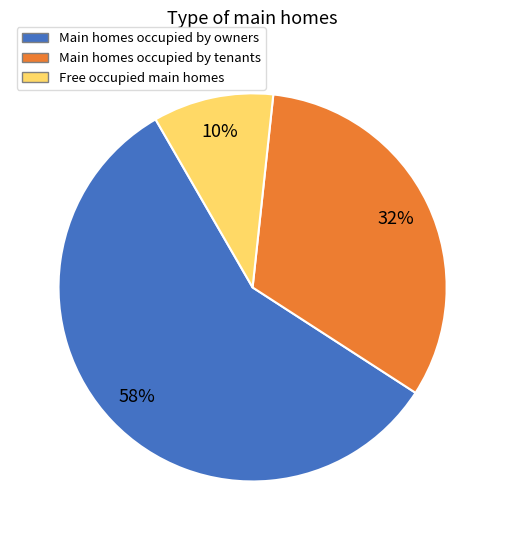

Combined, do Main homes occupied by owners and Main homes occupied by tenants account for over 50%?

Yes